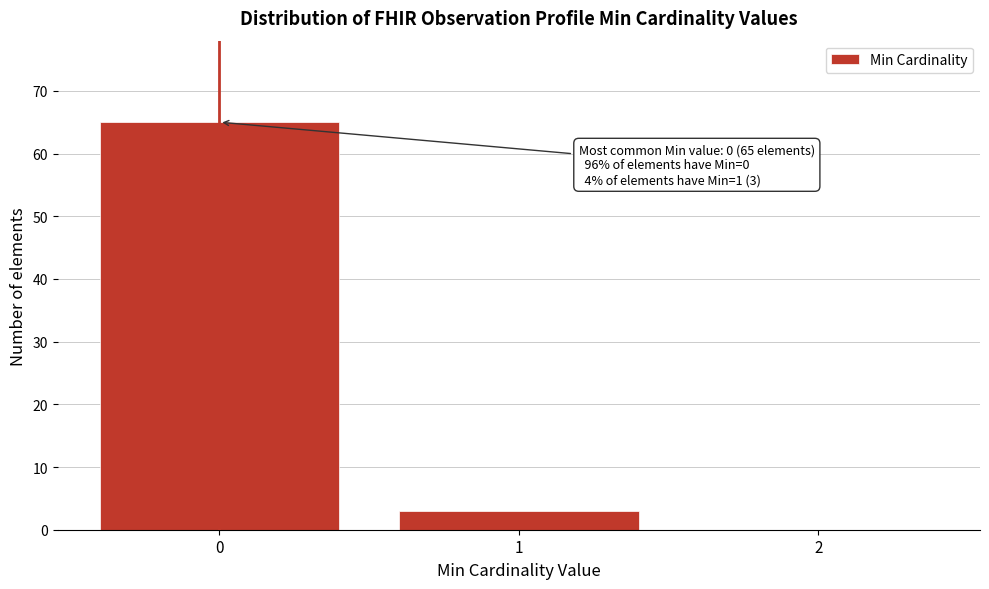

What is the change in value from 0 to 1?

-62